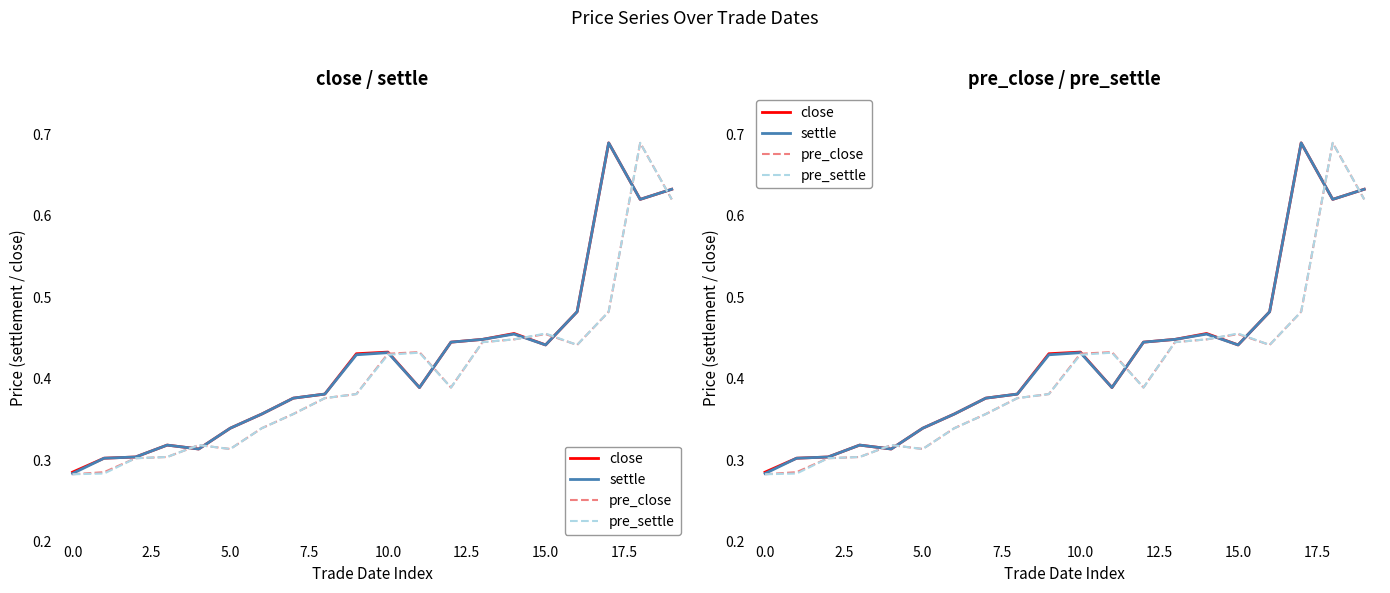

What is the label of the 9th point from the right?

11